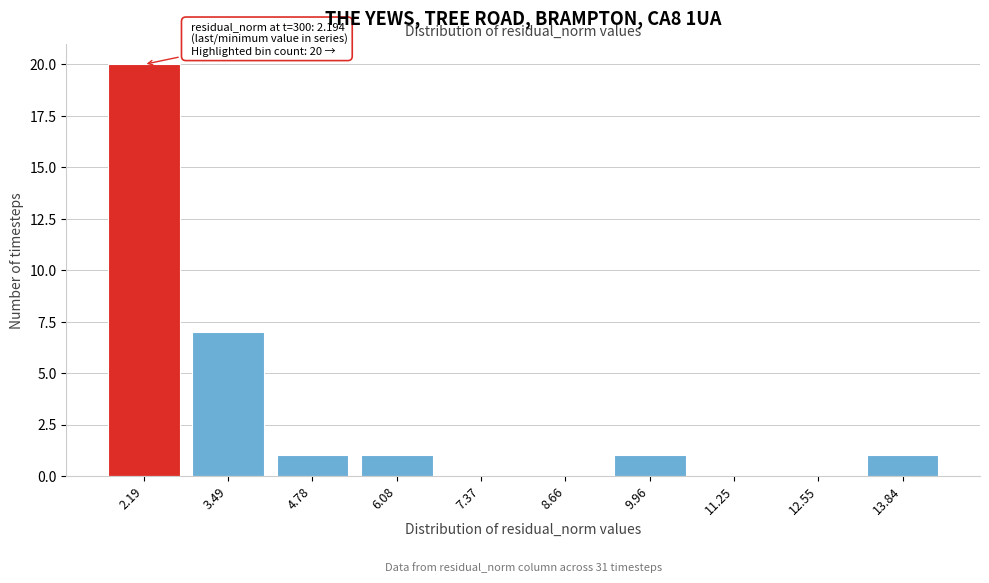

Reading left to right, what are all the values shown in this chart?

2.19=20	3.49=7	4.78=1	6.08=1	7.37=0	8.66=0	9.96=1	11.25=0	12.55=0	13.84=1